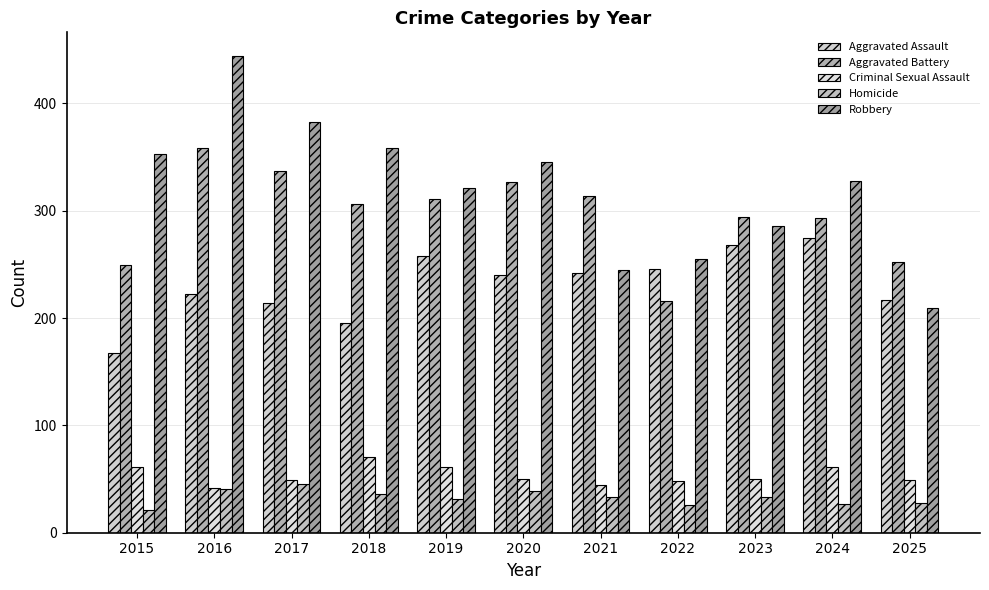

Is it true that Criminal Sexual Assault equals 61 at 2015?

True